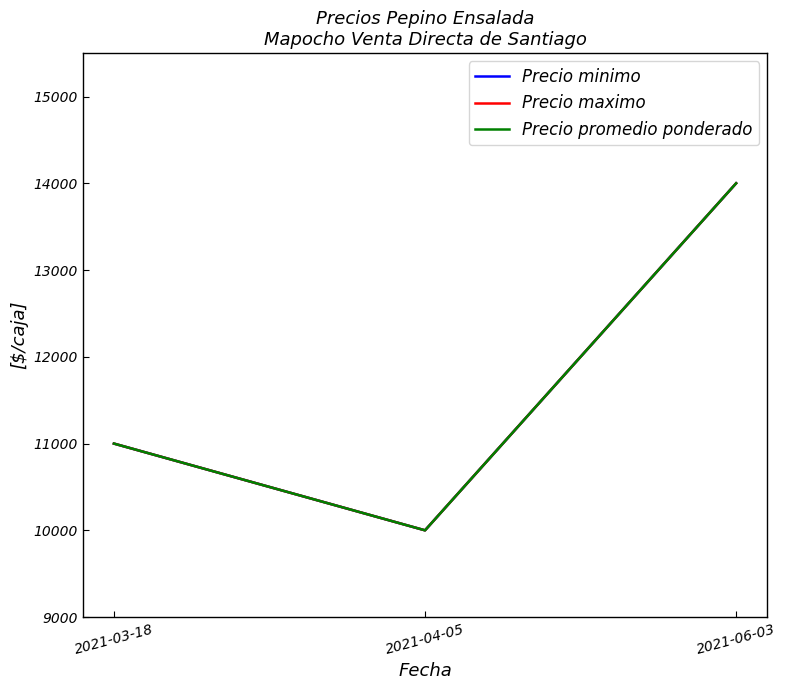

Count the Precio promedio ponderado values in the range 10000 to 14000.

3